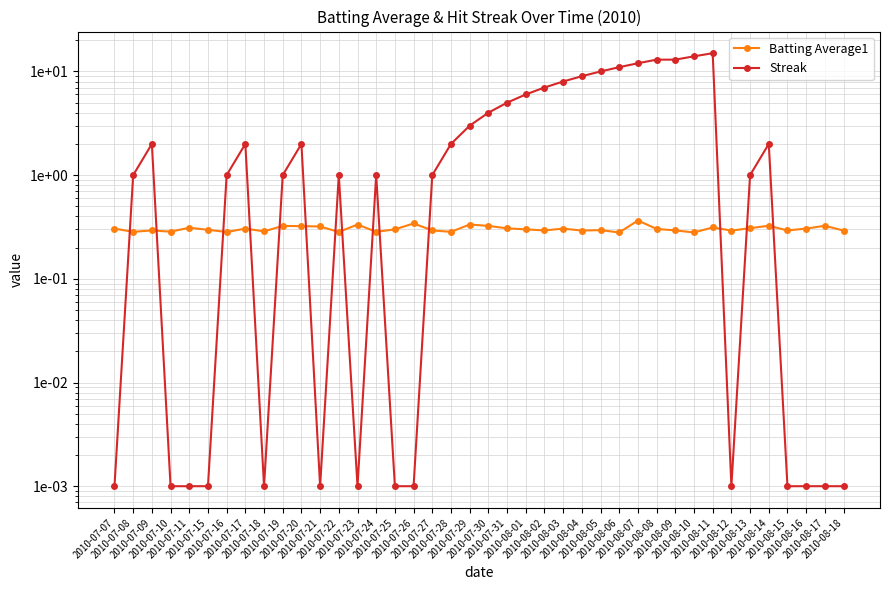

What are all the series names shown in the legend?

Batting Average1, Streak